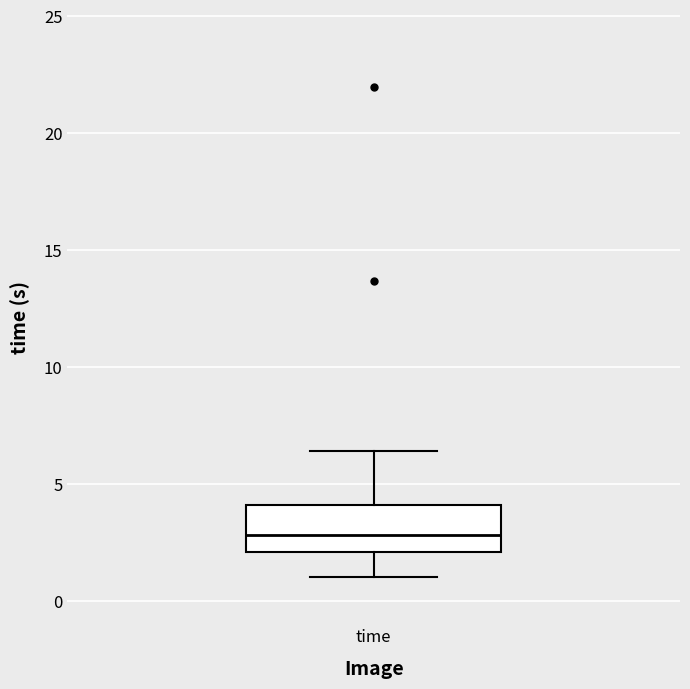

Where is the upper edge of the box for time on the y-axis? The values are not printed on the chart, so give them approximately, as read against the axis.

4.0